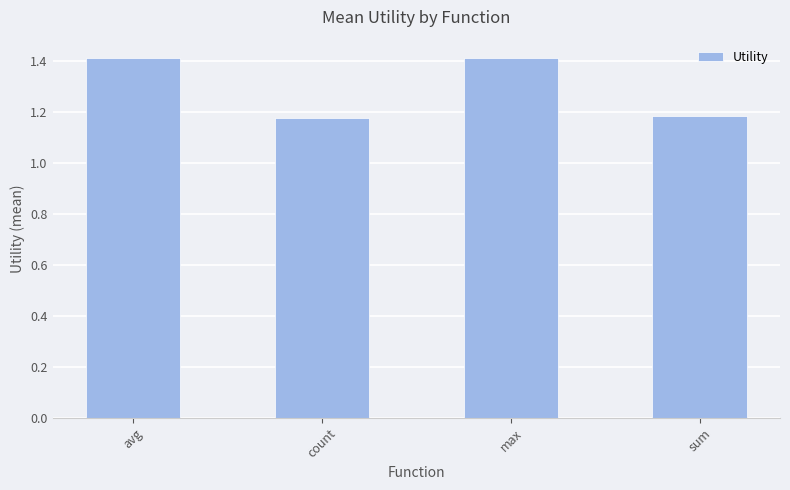

What is the change in value from max to sum?

-0.2